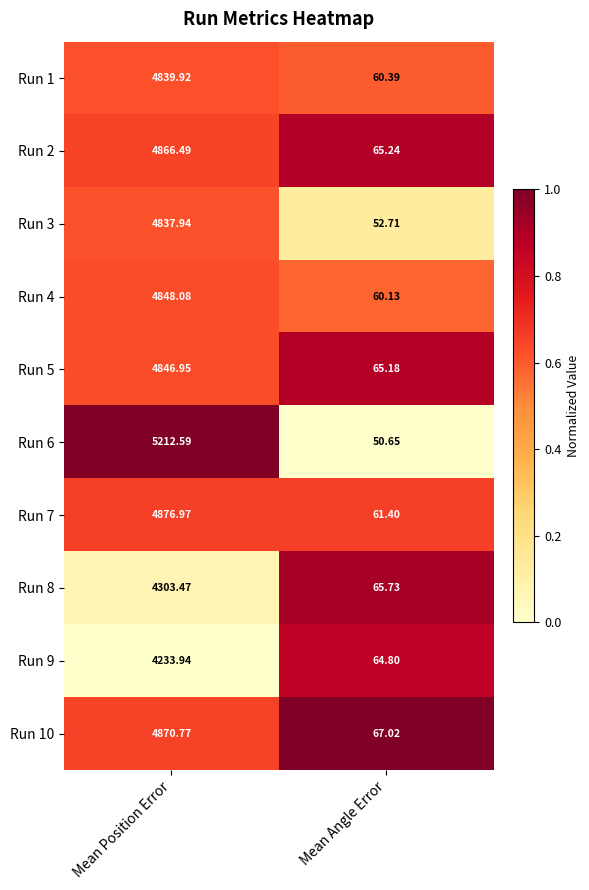

Which category has the highest value across all series?

Mean Position Error